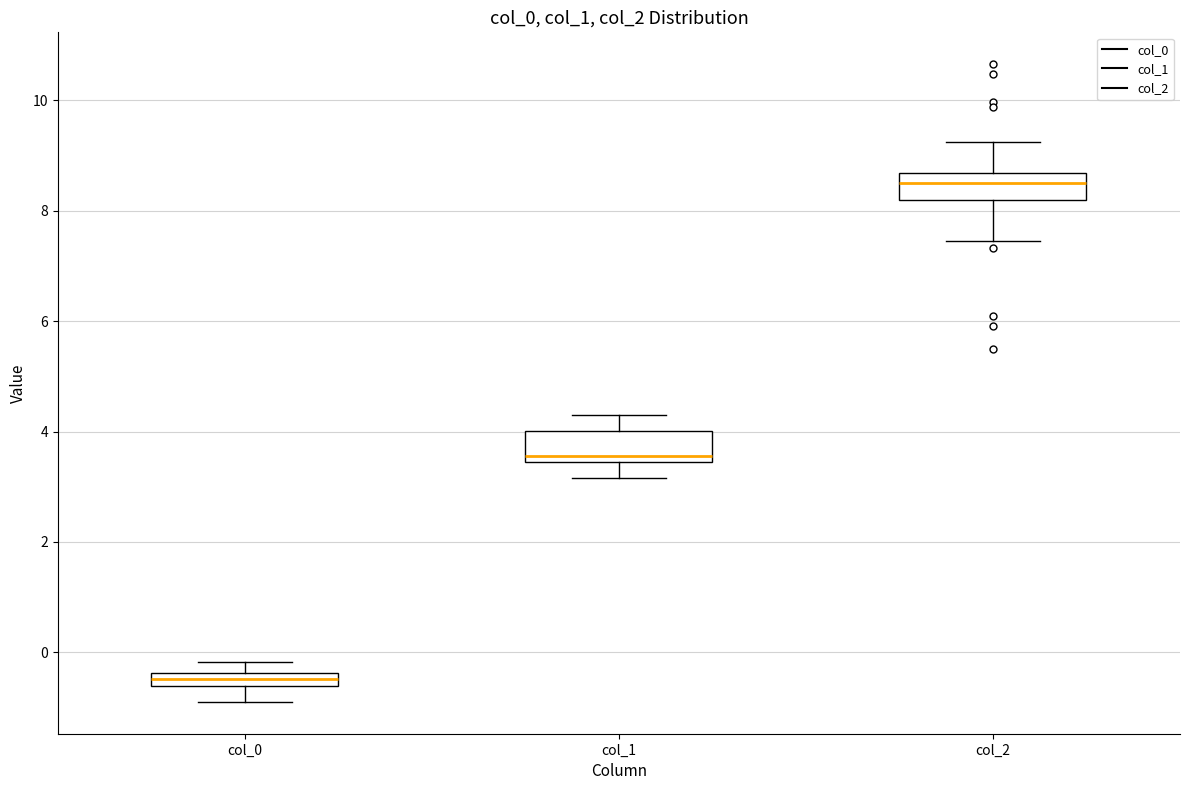

Which box has the lowest median line?

col_0